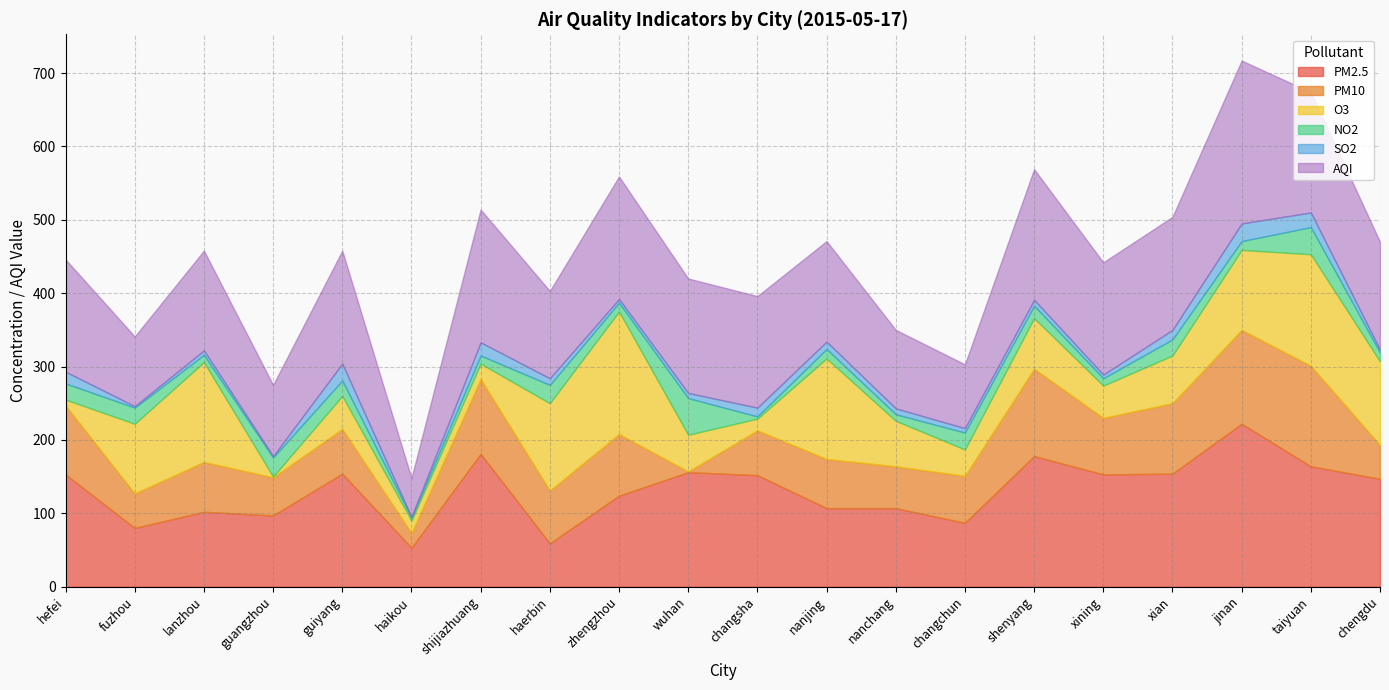

How many data points in SO2 are above 8?

9